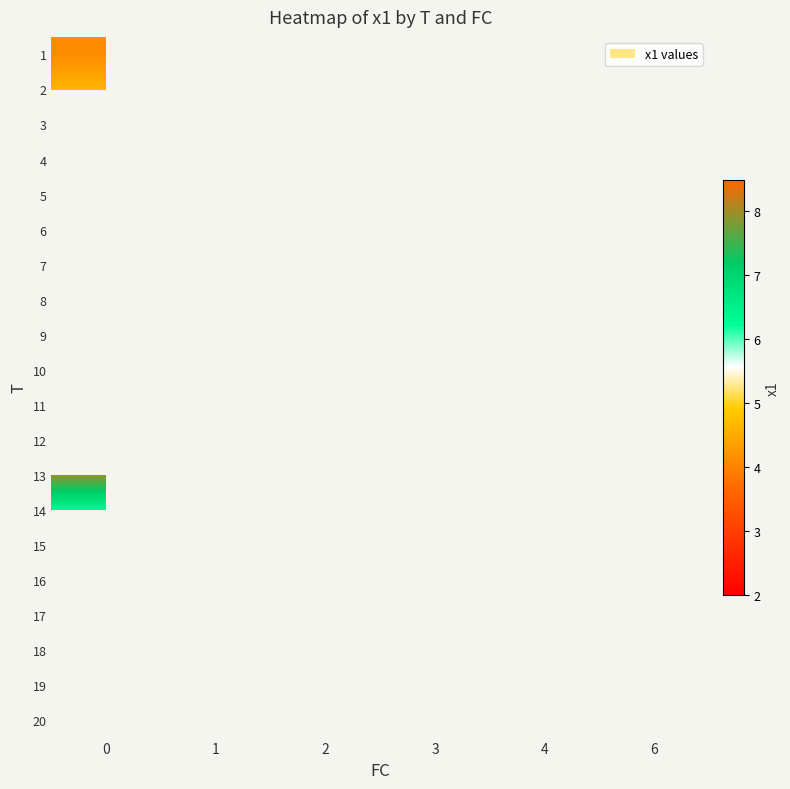

Is the value of 4 at 6 greater than the value of 11 at 3?

No